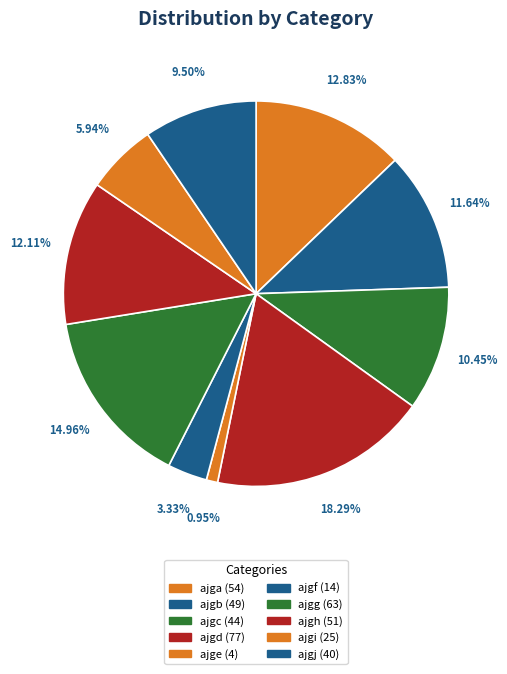

Between ajgc and ajgh, which is larger?

ajgh